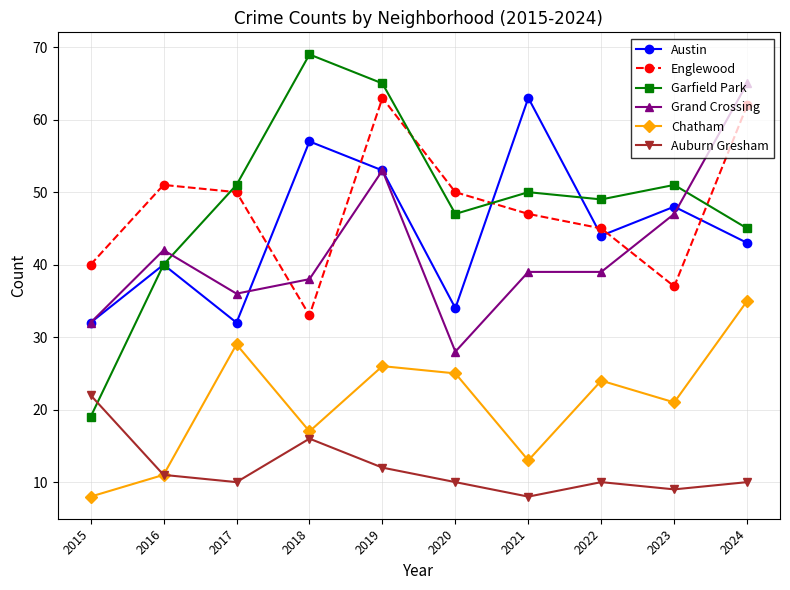

How many data points does each series have?

10